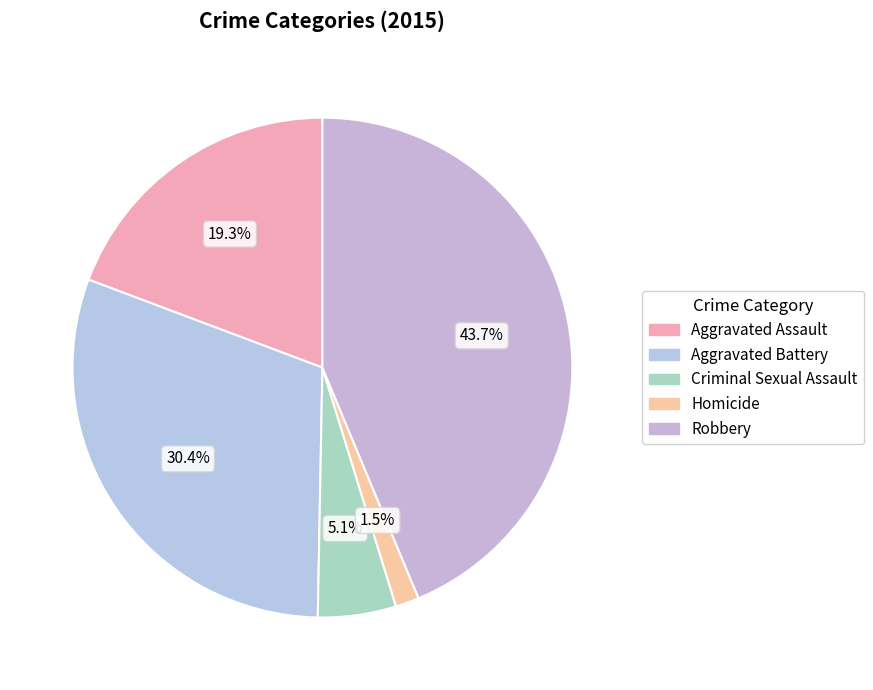

What percentage is the Aggravated Battery slice, to the nearest percent?

30%